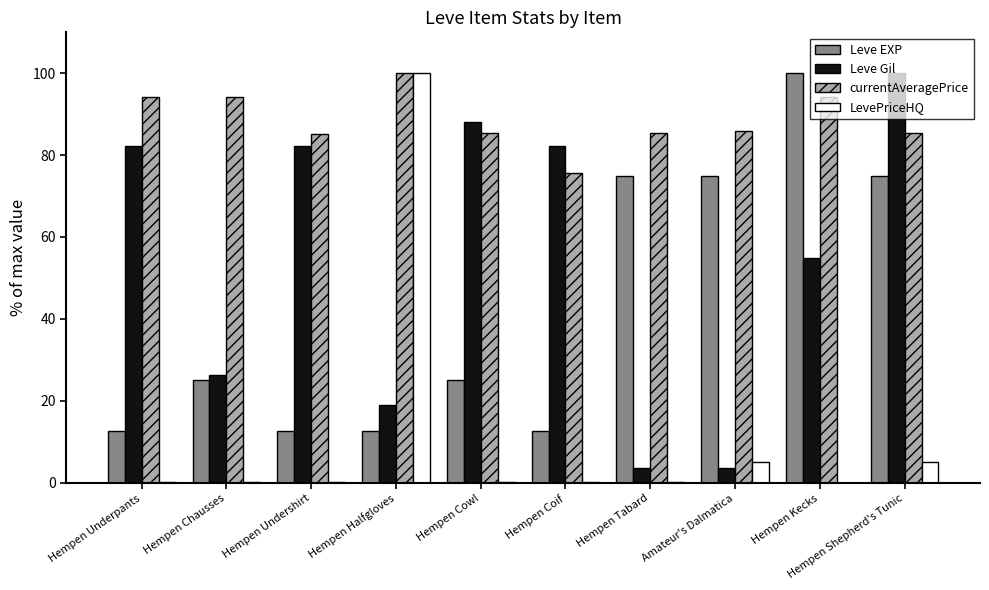

The LevePriceHQ series shows 1.5 at Hempen Shepherd's Tunic. True or false?

False